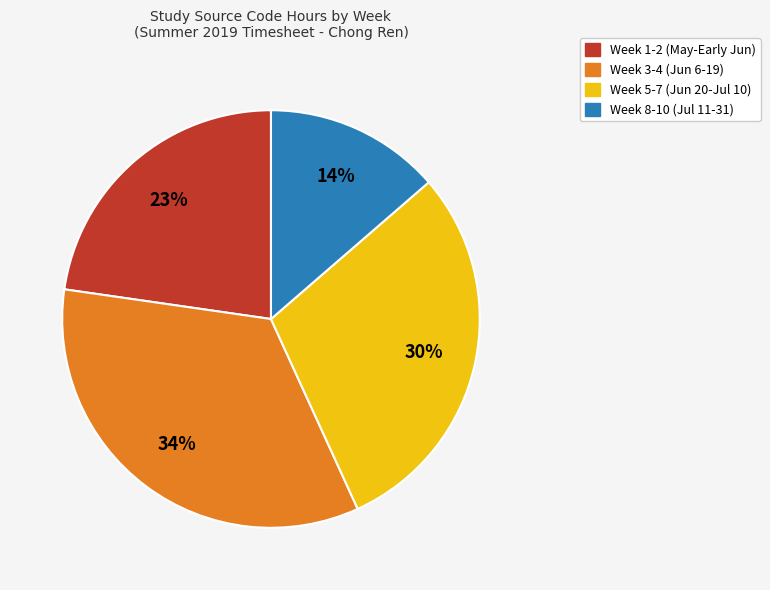

What is the smallest slice in the pie chart?

Week 8-10 (Jul 11-31)